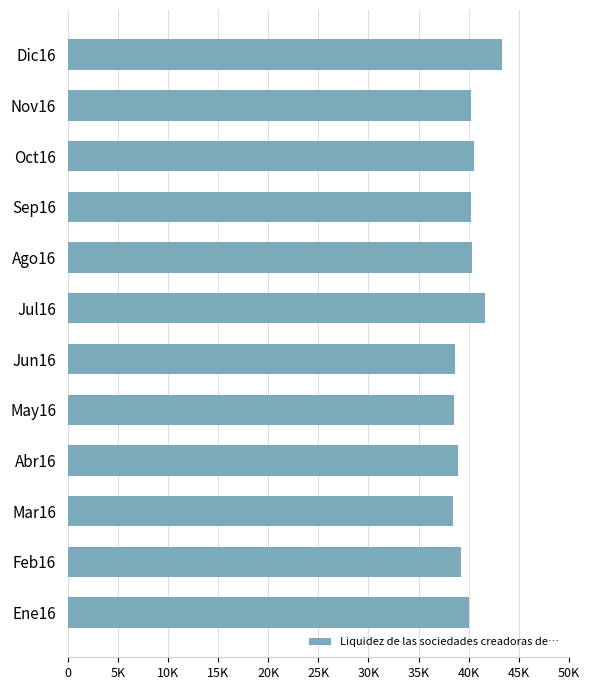

What is the maximum value shown in the chart?

43295